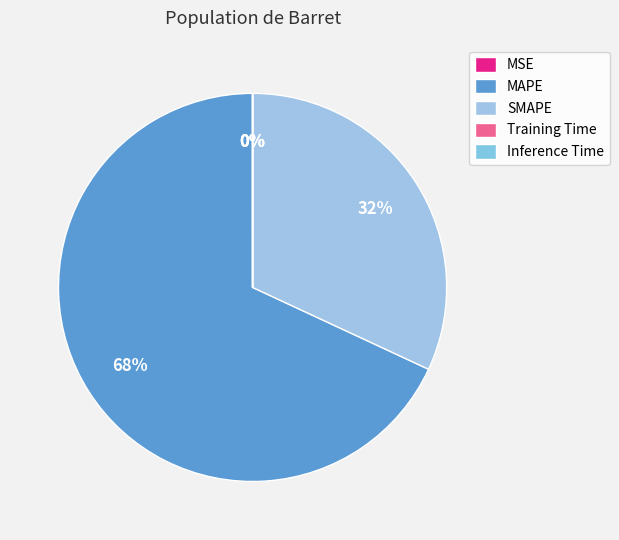

Is it true that SMAPE is 23% of the pie?

False